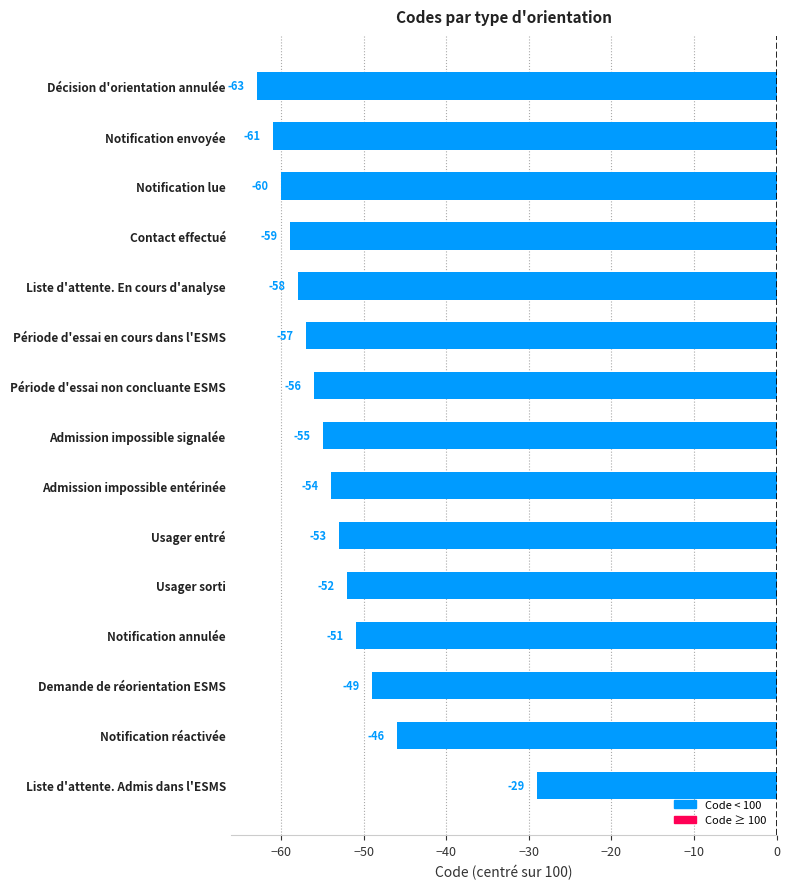

Rank the categories by value from highest to lowest.

Liste d'attente. Admis dans l'ESMS, Notification réactivée, Demande de réorientation ESMS, Notification annulée, Usager sorti, Usager entré, Admission impossible entérinée, Admission impossible signalée, Période d'essai non concluante ESMS, Période d'essai en cours dans l'ESMS, Liste d'attente. En cours d'analyse, Contact effectué, Notification lue, Notification envoyée, Décision d'orientation annulée